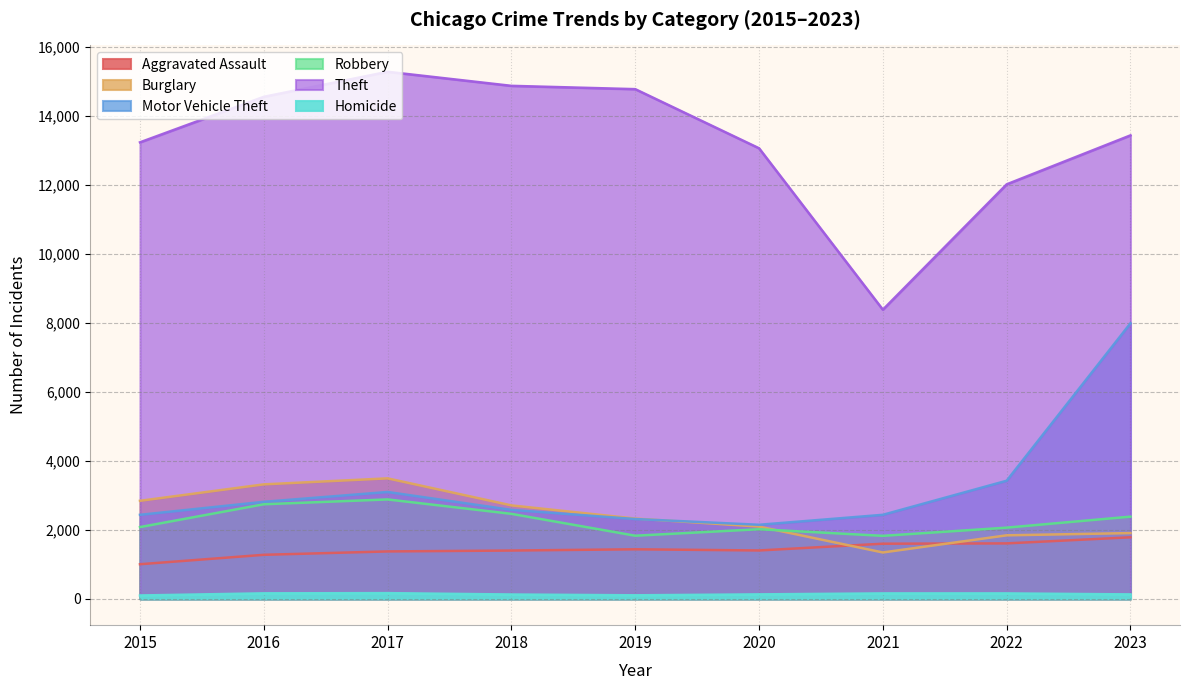

Reading left to right, list all the values displayed in this chart.

Aggravated Assault: 2015=1003	2016=1276	2017=1374	2018=1400	2019=1436	2020=1402	2021=1598	2022=1607	2023=1784
Burglary: 2015=2842	2016=3319	2017=3493	2018=2709	2019=2327	2020=2095	2021=1344	2022=1841	2023=1906
Motor Vehicle Theft: 2015=2436	2016=2813	2017=3098	2018=2579	2019=2314	2020=2147	2021=2436	2022=3424	2023=7990
Robbery: 2015=2080	2016=2742	2017=2882	2018=2464	2019=1830	2020=2018	2021=1826	2022=2064	2023=2383
Theft: 2015=13237	2016=14557	2017=15283	2018=14875	2019=14779	2020=13065	2021=8384	2022=12019	2023=13439
Homicide: 2015=97	2016=159	2017=165	2018=125	2019=102	2020=129	2021=157	2022=157	2023=128